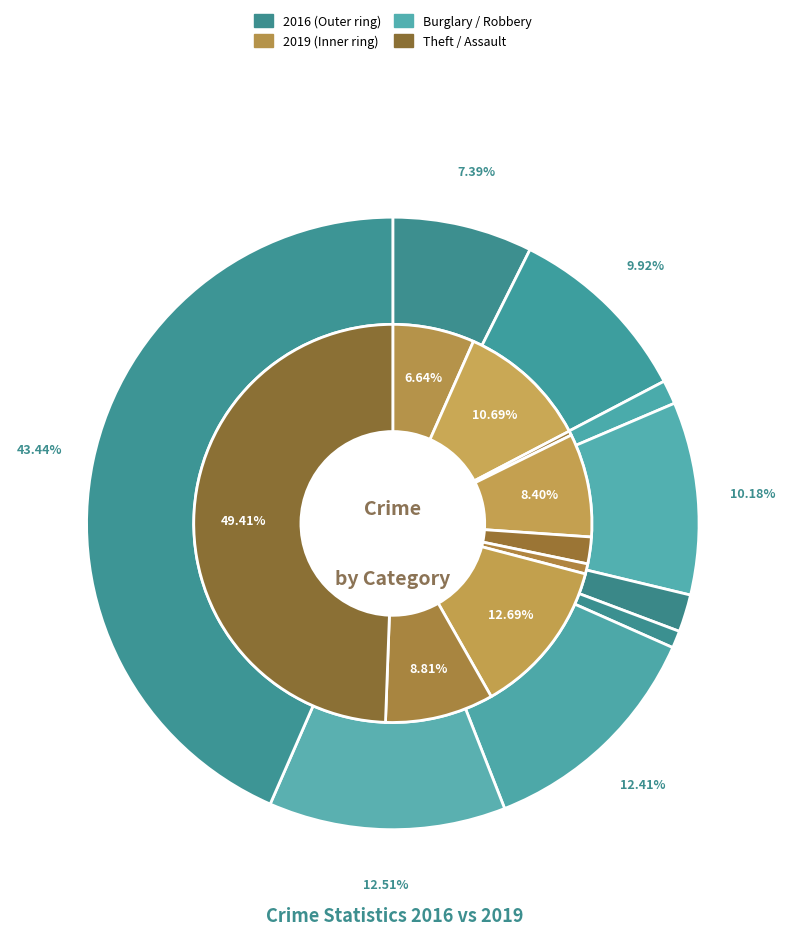

What percentage is the 2 slice, to the nearest percent?

1%